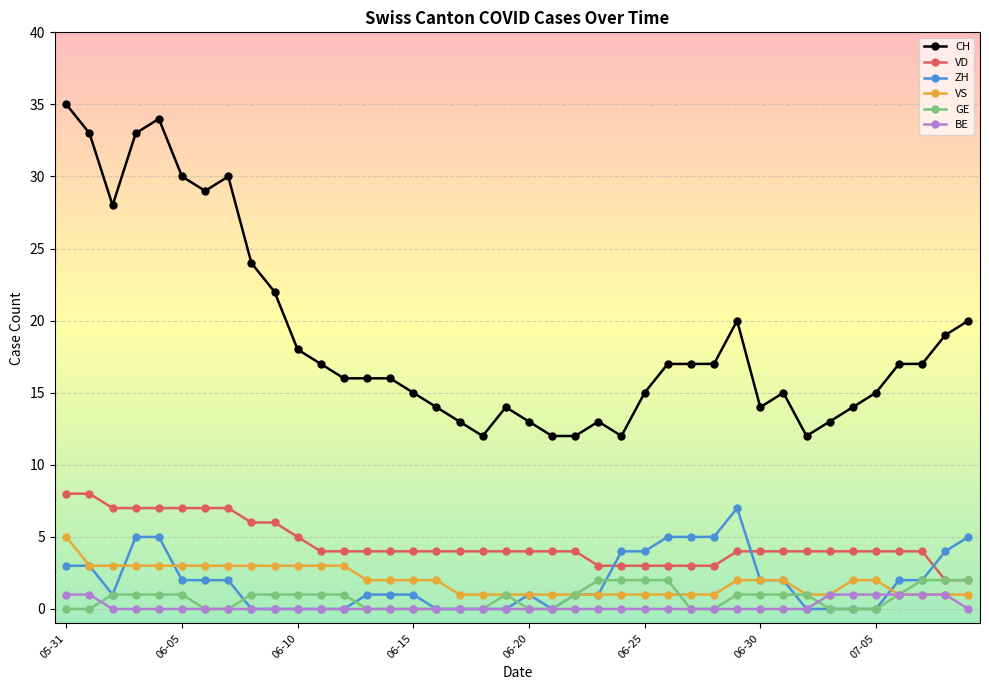

Which series has the largest total across all categories?

CH